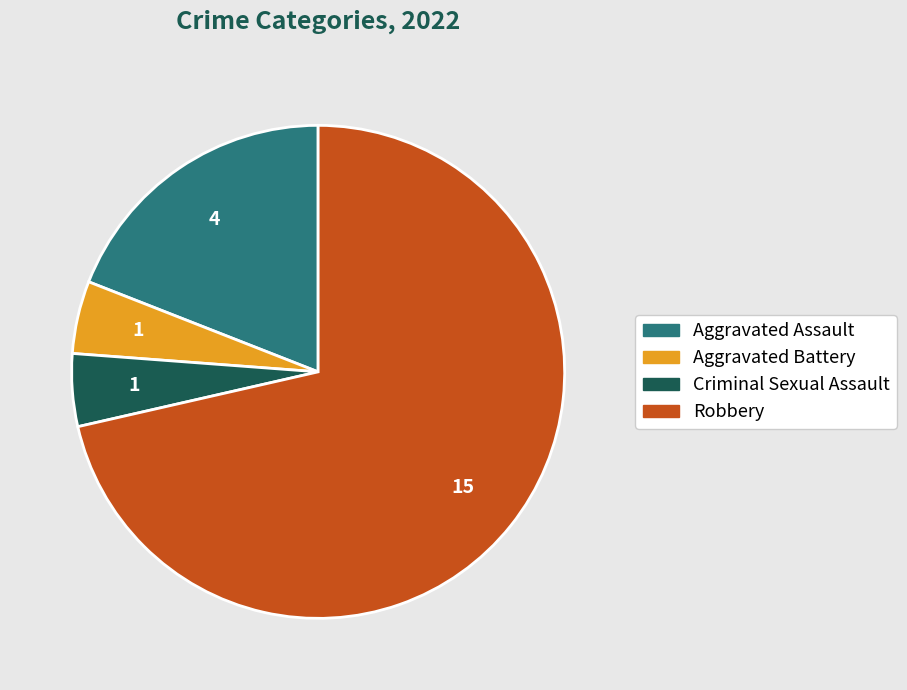

How many slices are in this pie chart?

4